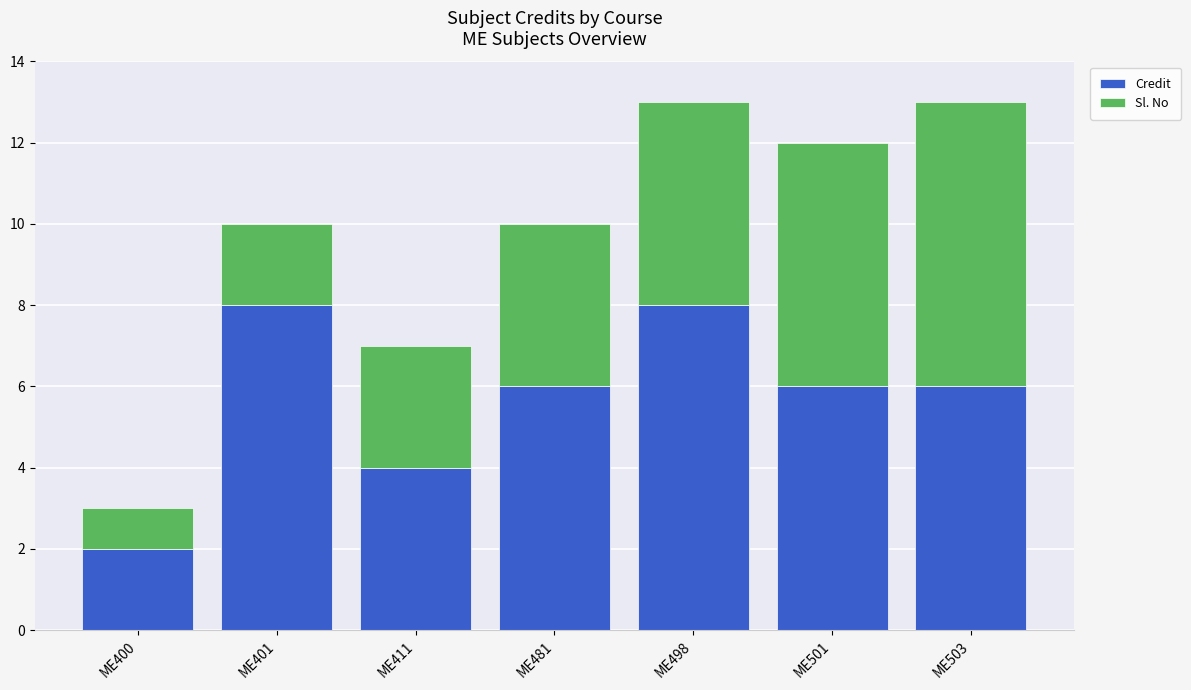

What is the maximum value for Credit?

8